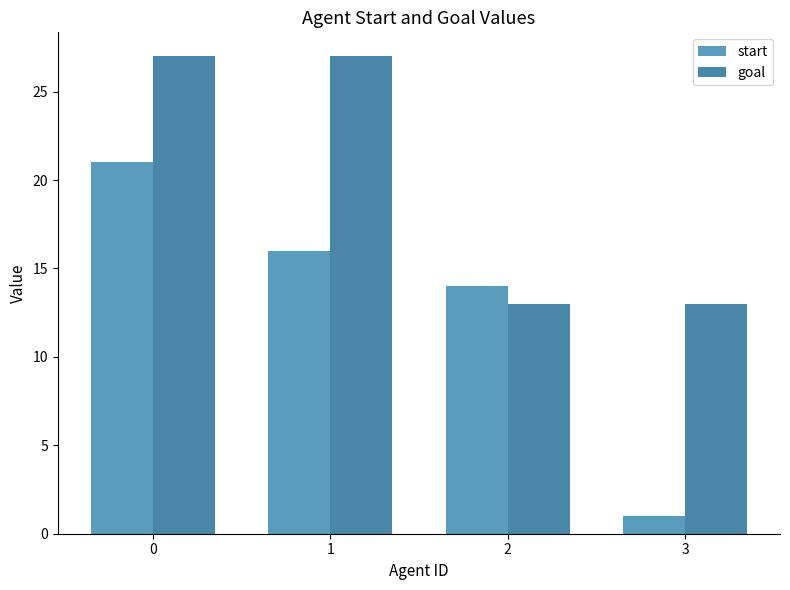

How many series are shown in this chart?

2